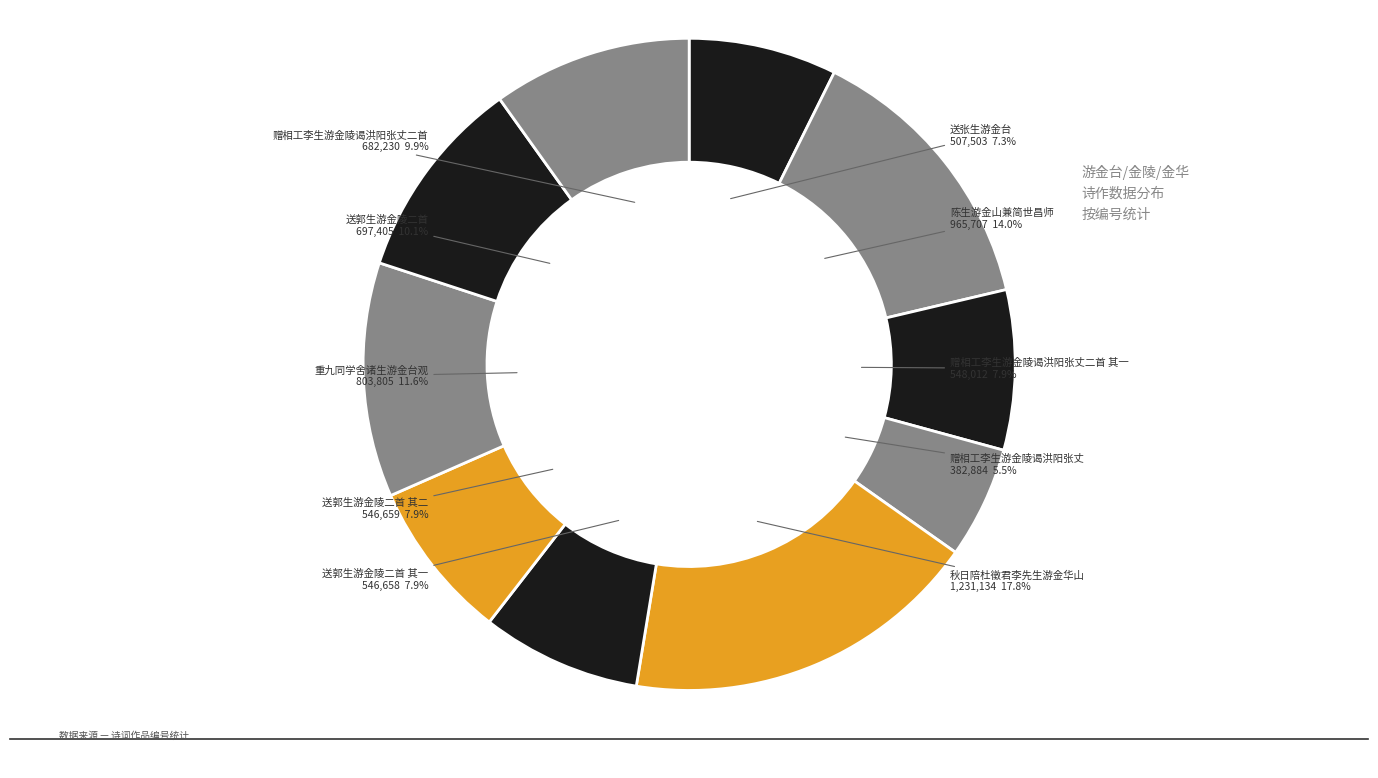

What is the largest slice in the pie chart?

秋日陪杜徵君李先生游金华山